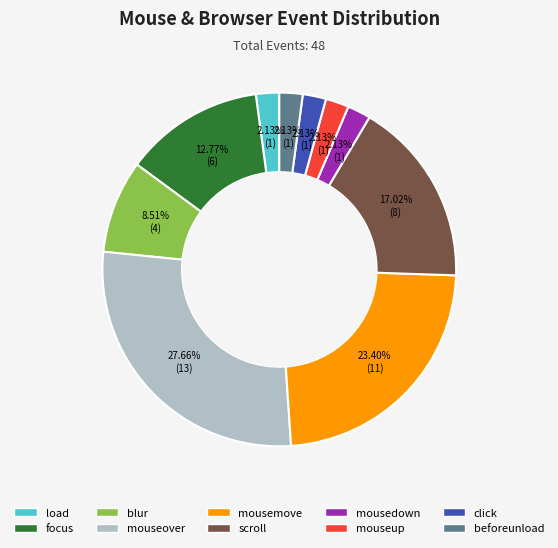

What percentage is the focus slice, to the nearest percent?

13%